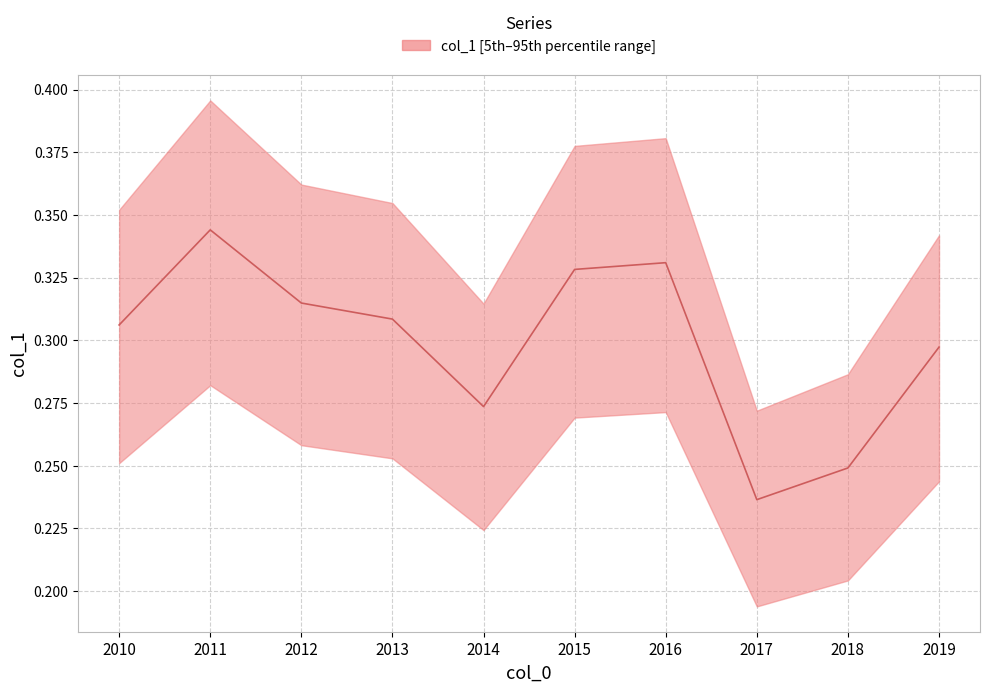

Count the values in the range 0 to 1.

10